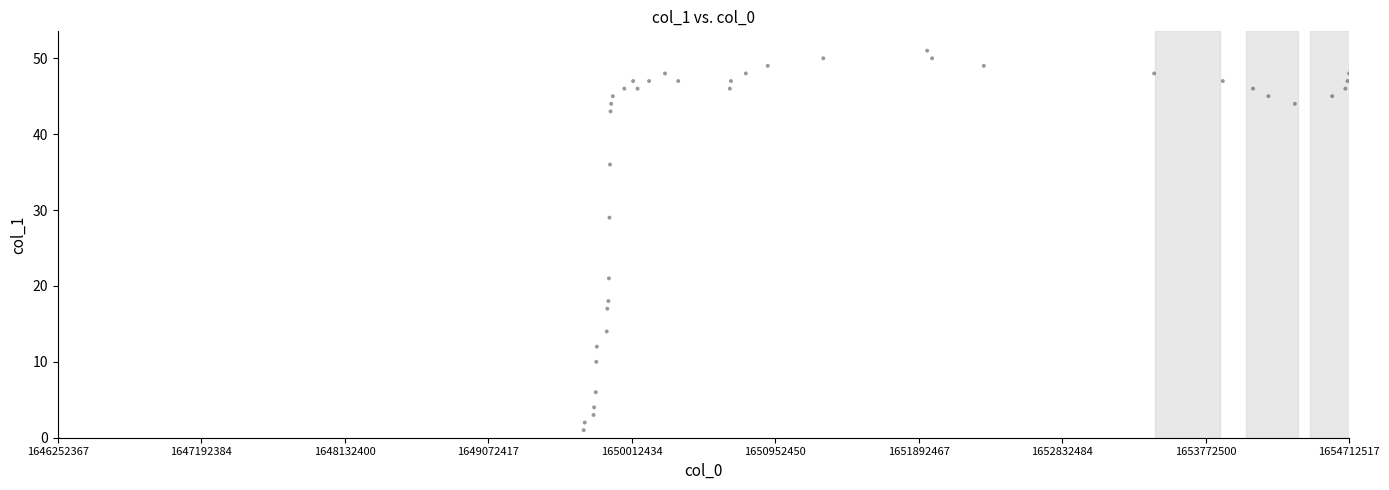

What is the range of Y values (max minus min)?

51